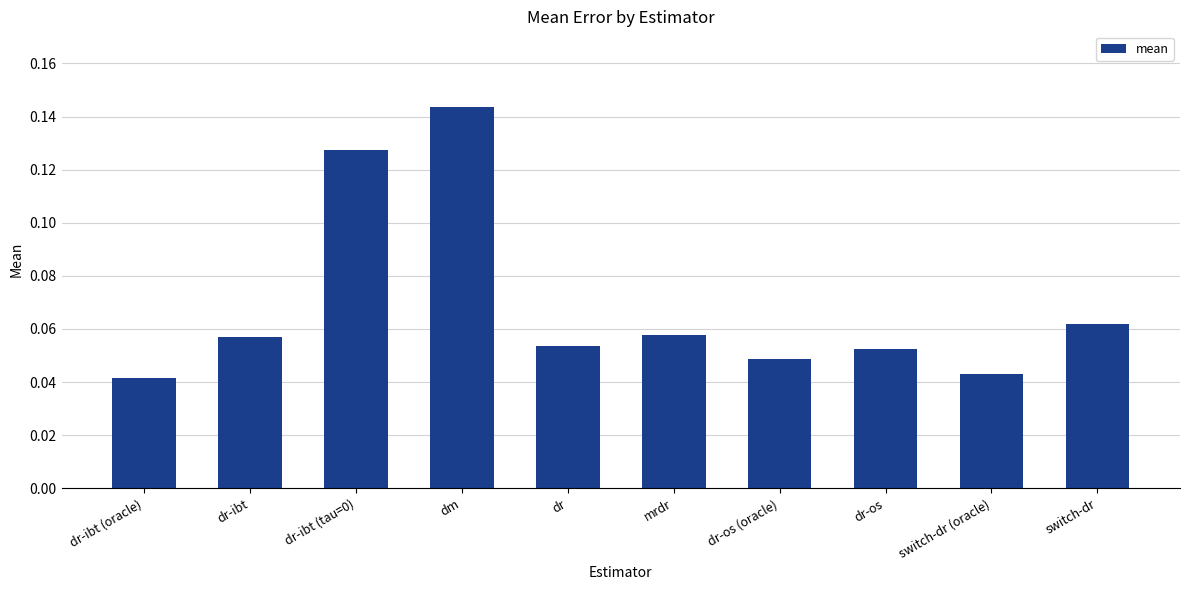

At which category does the chart reach its peak across all series?

dm